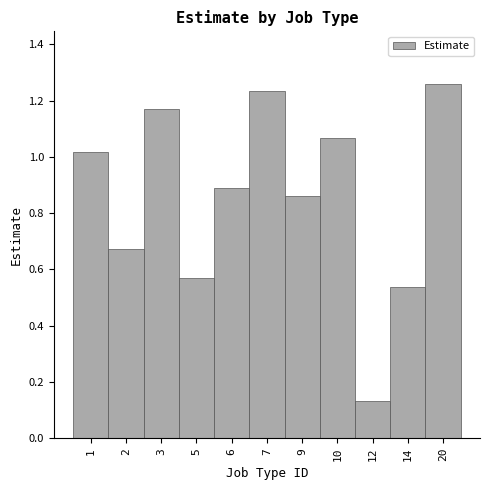

What is the sum of the values at 6 and 10?

2.0